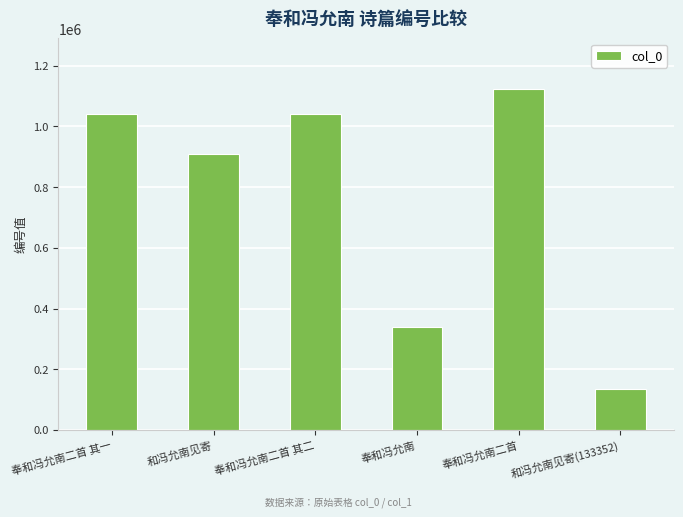

Which has a higher value, 奉和冯允南二首 or 奉和冯允南?

奉和冯允南二首